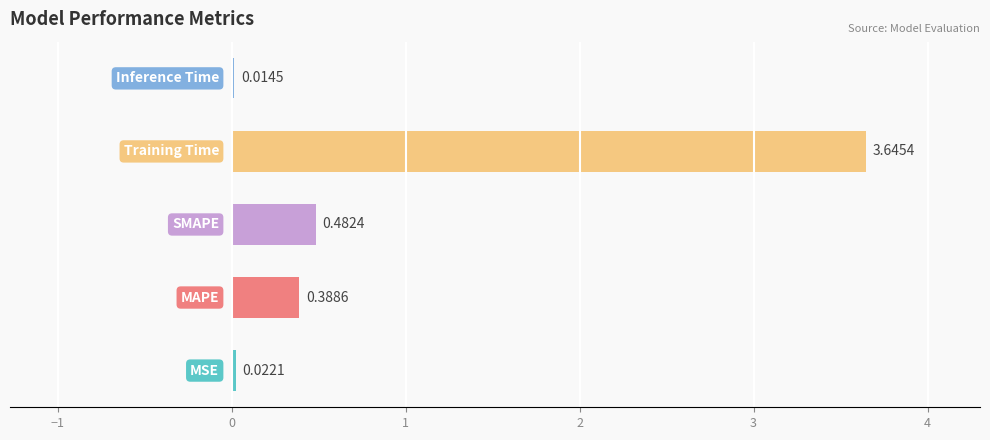

What is the sum of all values?

4.6